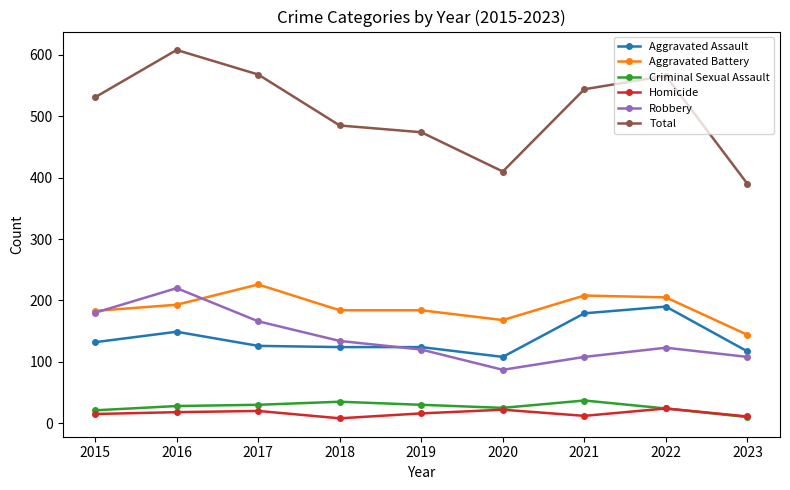

True or false: Aggravated Assault and Total intersect in this chart.

False